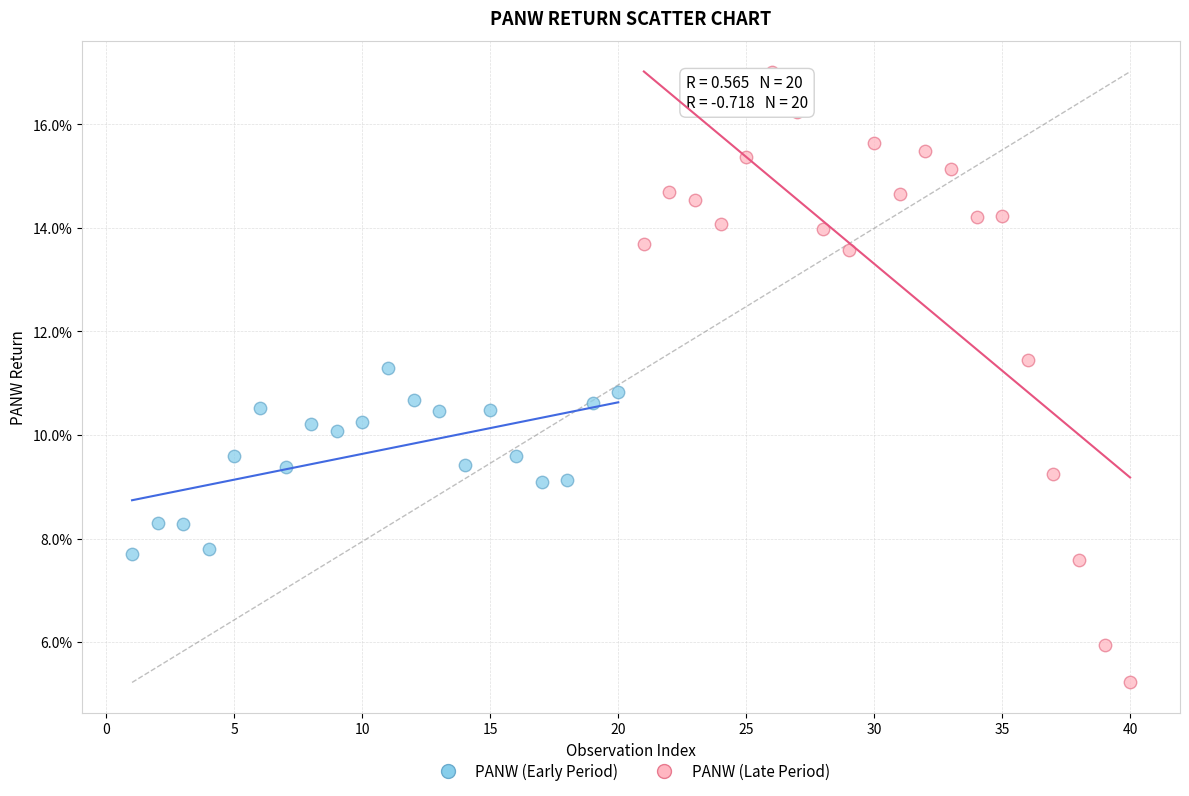

What are all the series names shown in the legend?

PANW (Early Period), PANW (Late Period)